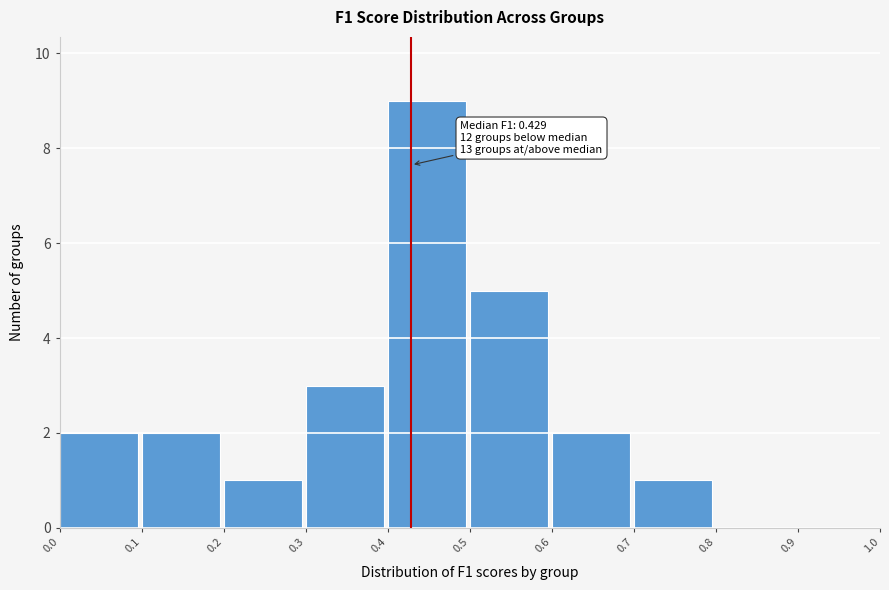

Over which range of the x-axis is the bar tallest?

0.4 to 0.5